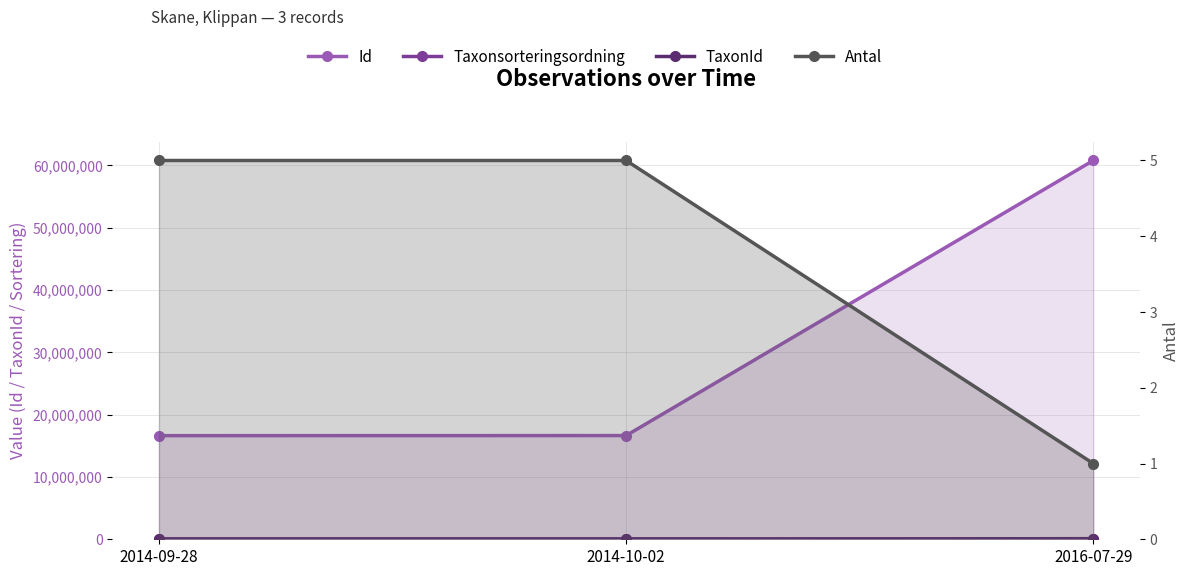

The value of Id at 2014-09-28 is 24195957. True or false?

False